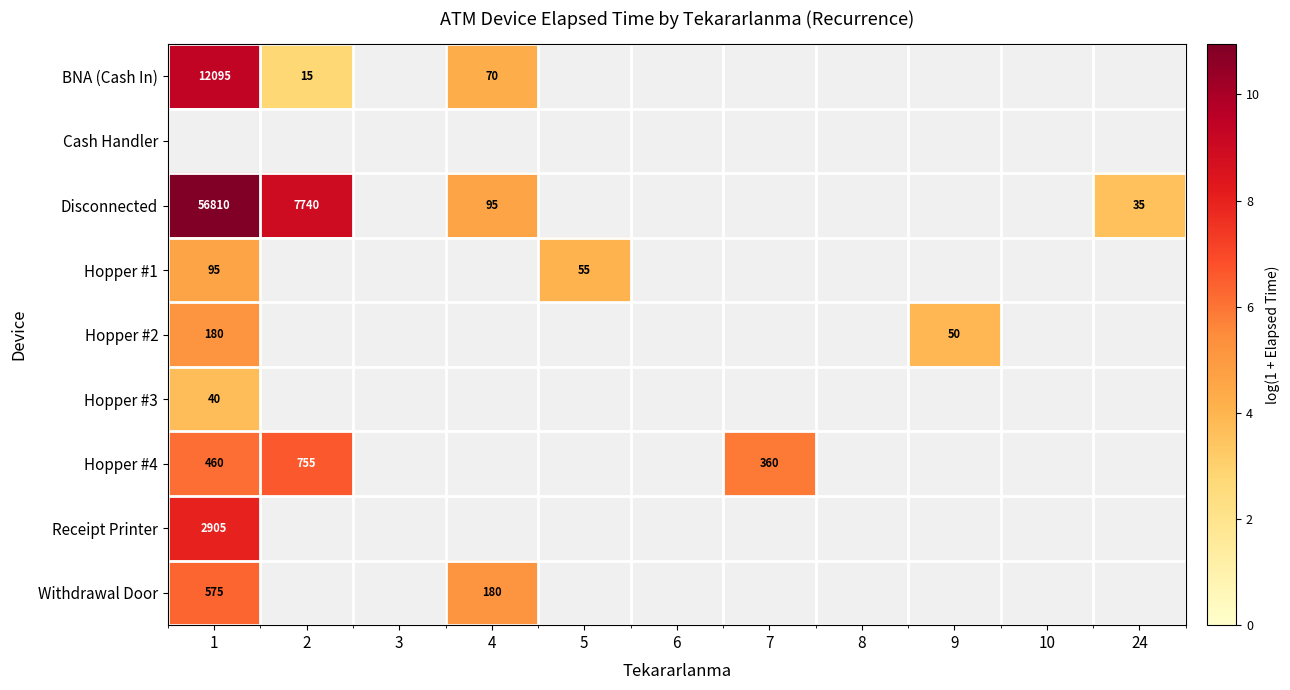

What is the greatest value displayed?

10.9